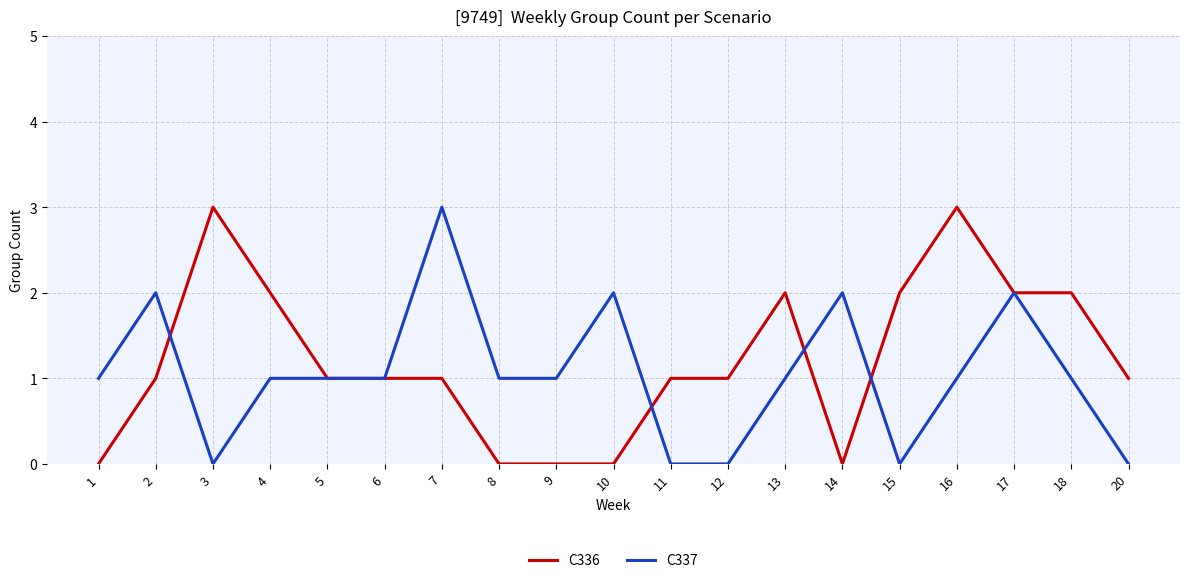

Rank the series at 13 from highest to lowest value.

C336, C337